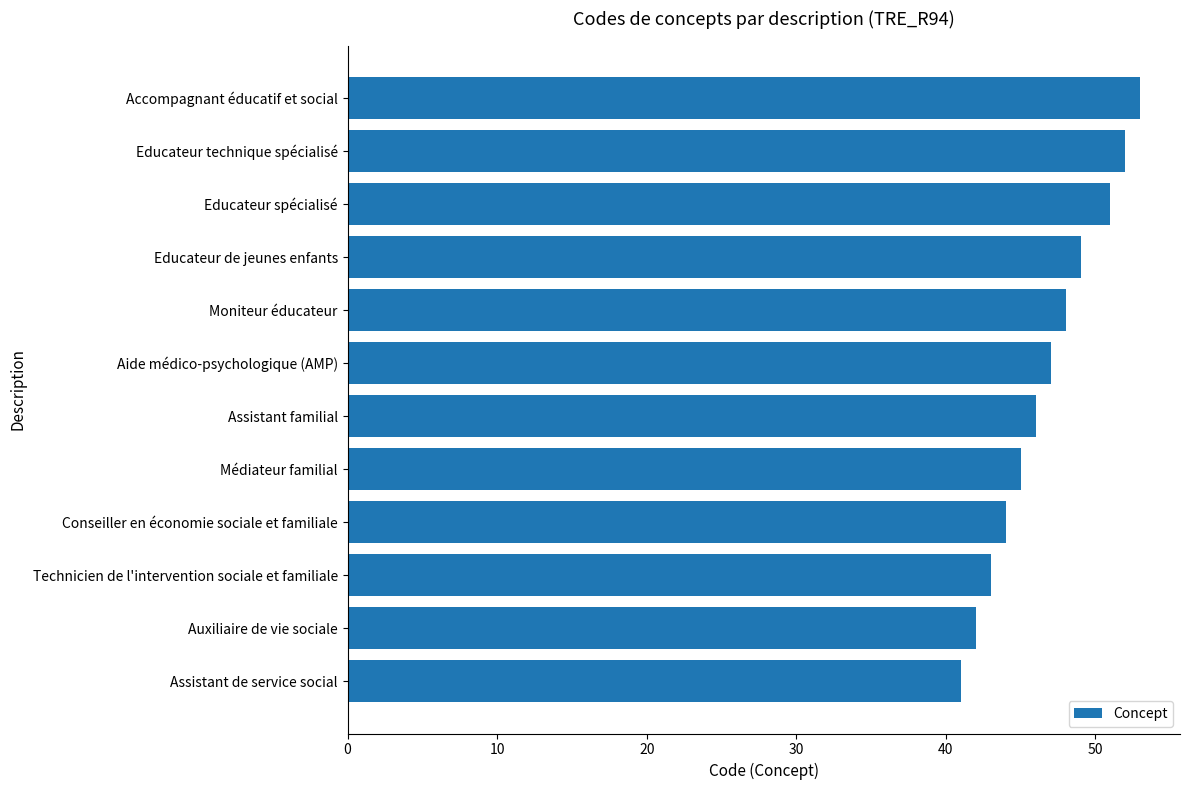

How many bars are there in total?

12